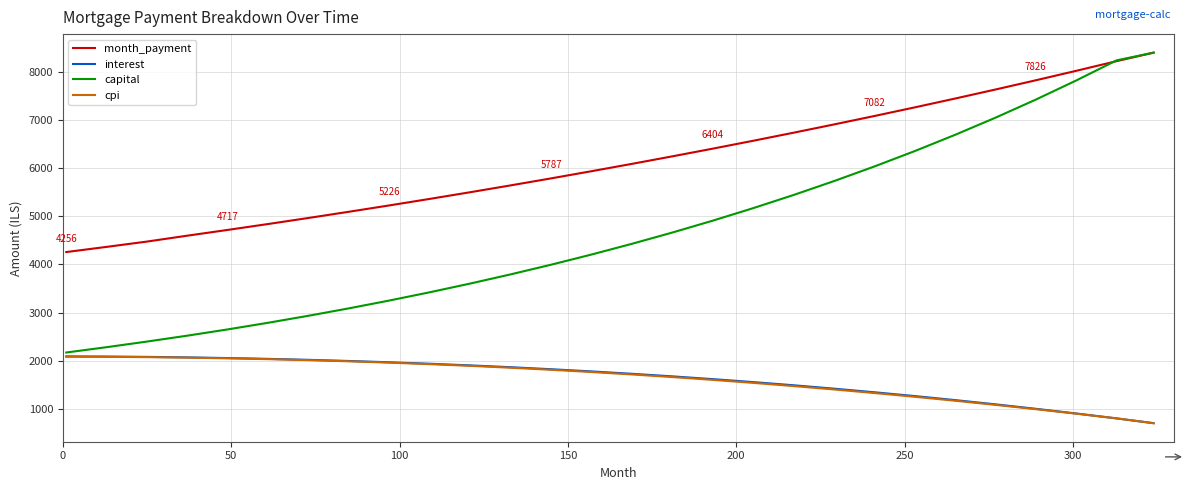

What is the greatest value displayed?

8400.0